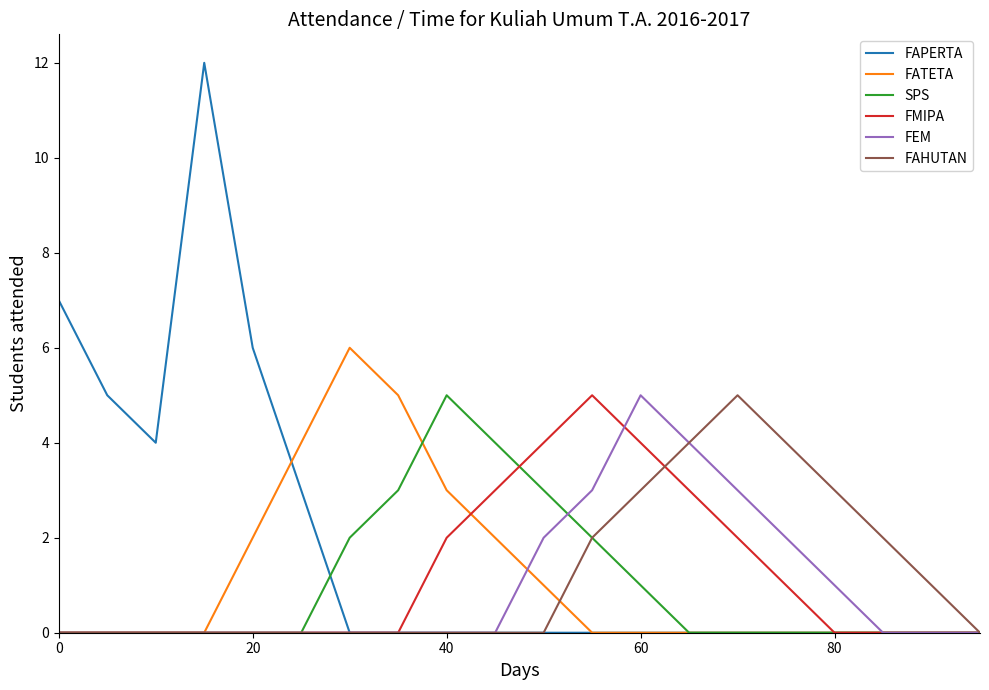

What is the highest value of the FMIPA series?

5